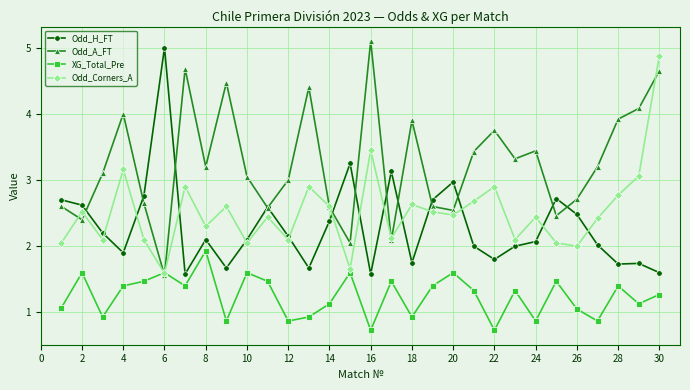

At how many categories does at least one series exceed 1?

30